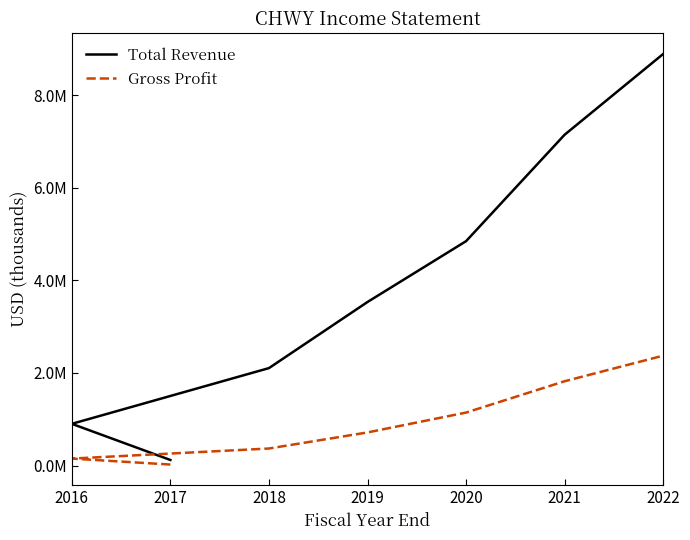

Does the chart display data point markers on the line(s)?

No